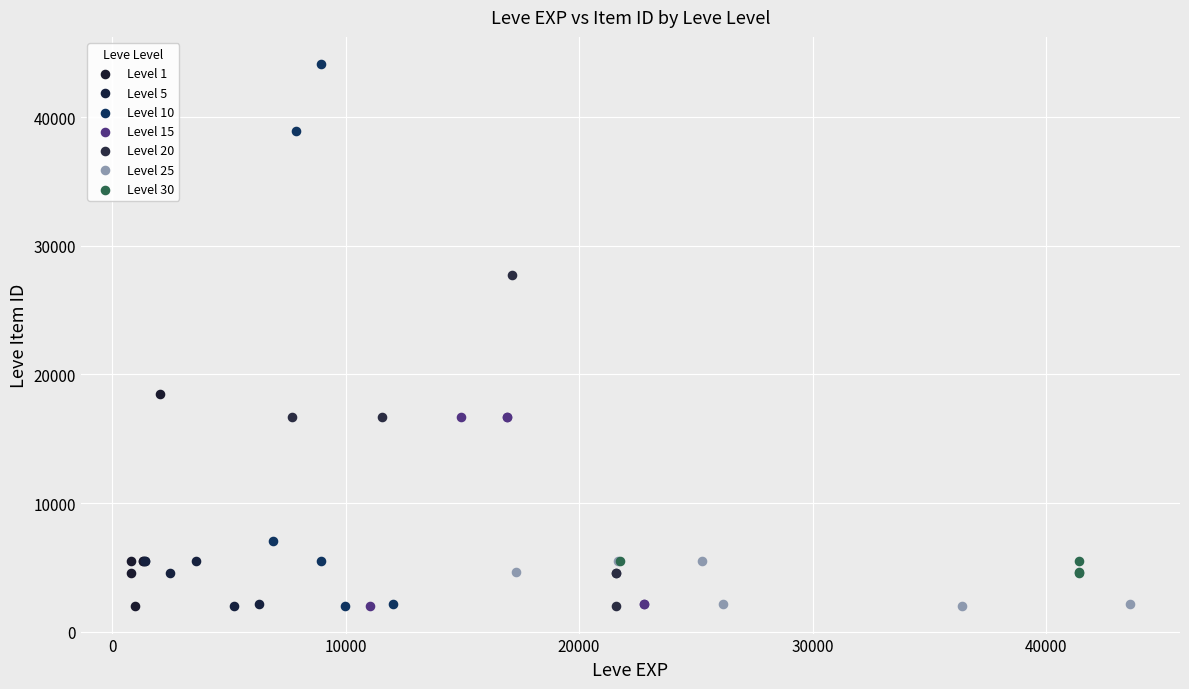

Which series has the widest spread of Y values?

Level 10